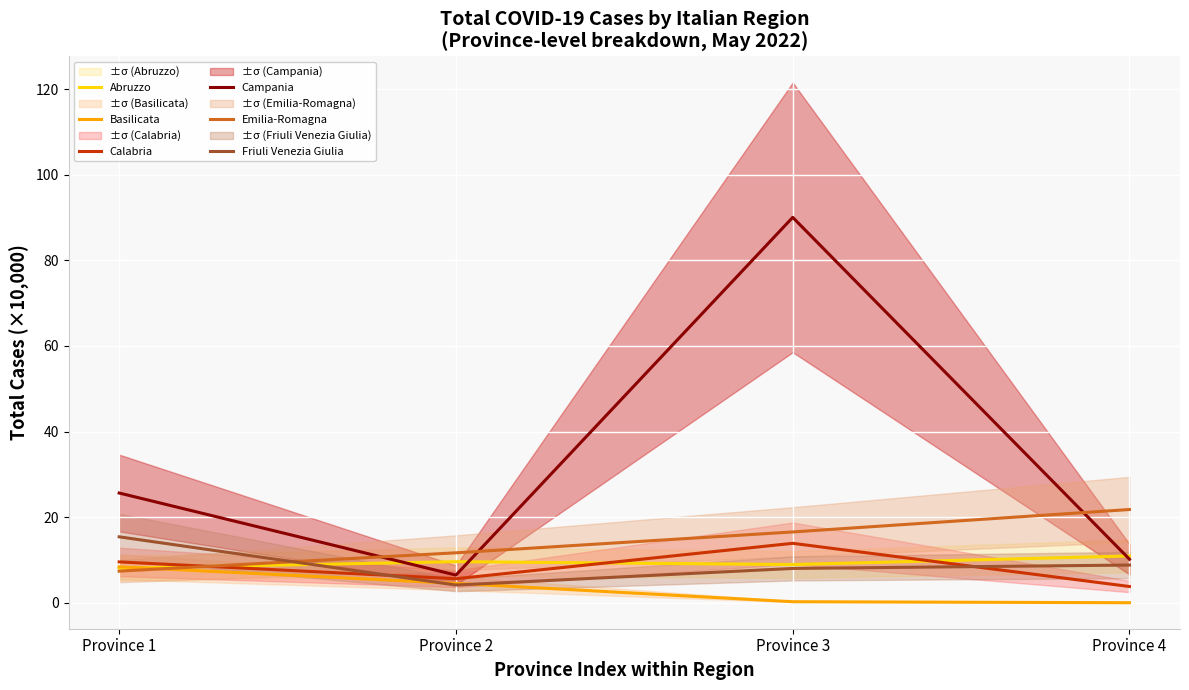

What is the difference between the maximum and minimum values in the Abruzzo series?

2.9